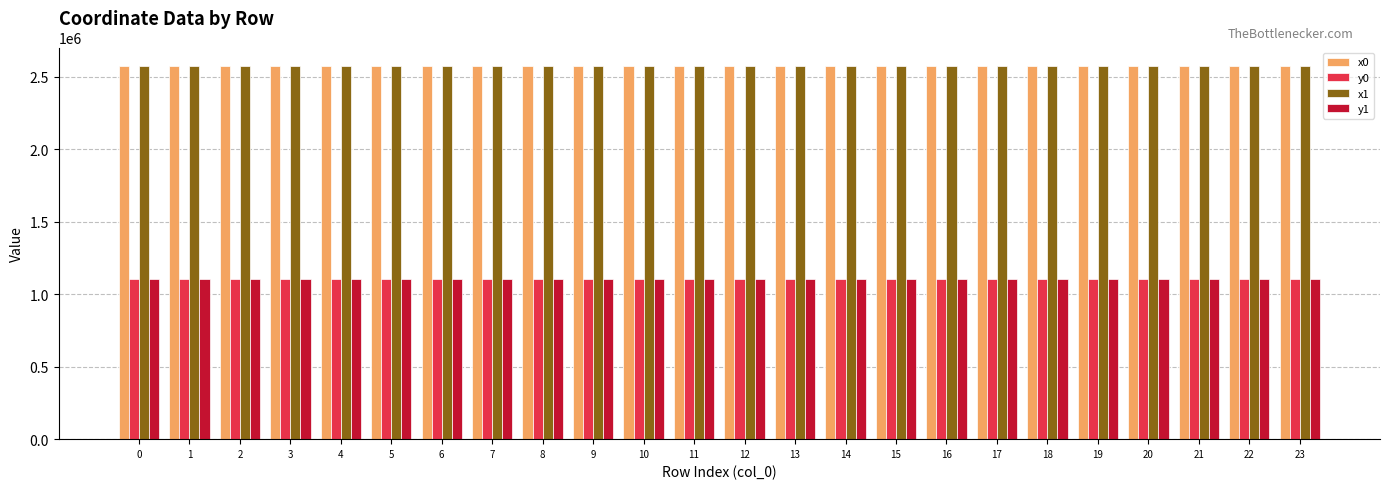

The y0 series shows 1105835.5 at 6. True or false?

True